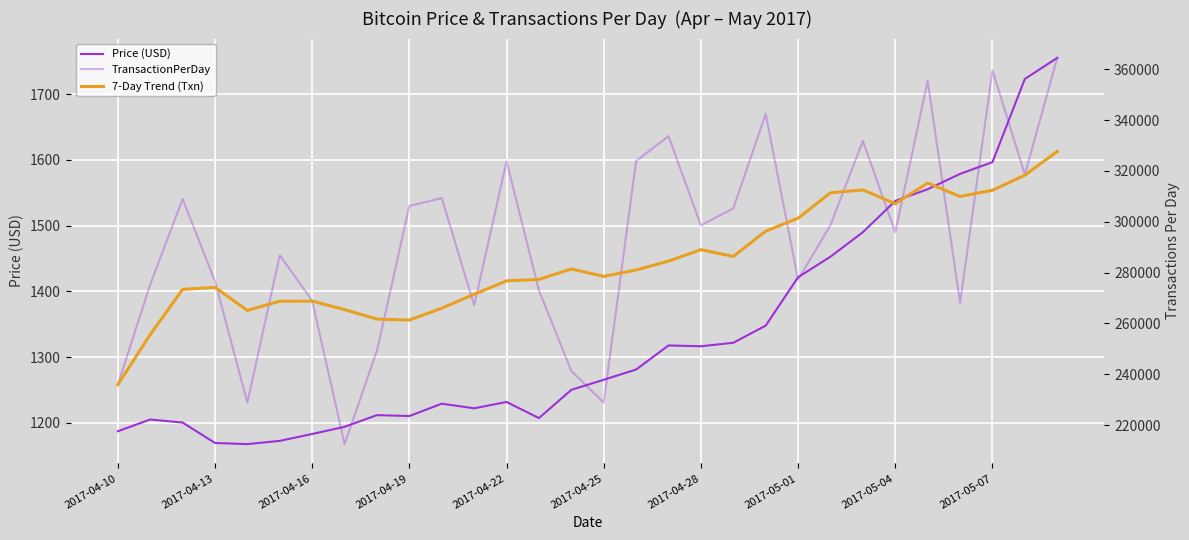

What is the smallest value displayed?

1167.5